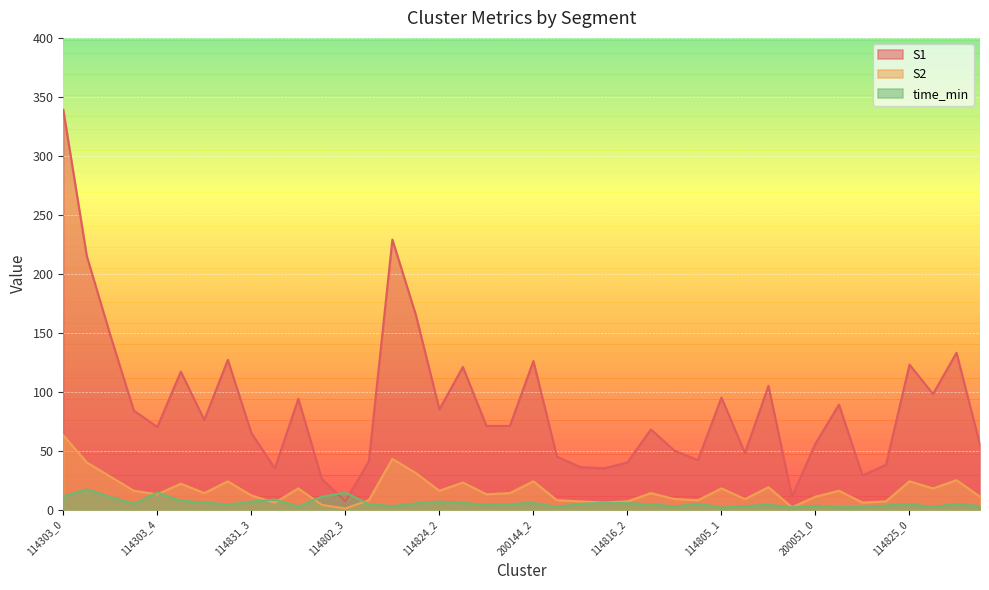

True or false: S1 has a value of 23.0 at 114816_1.

False